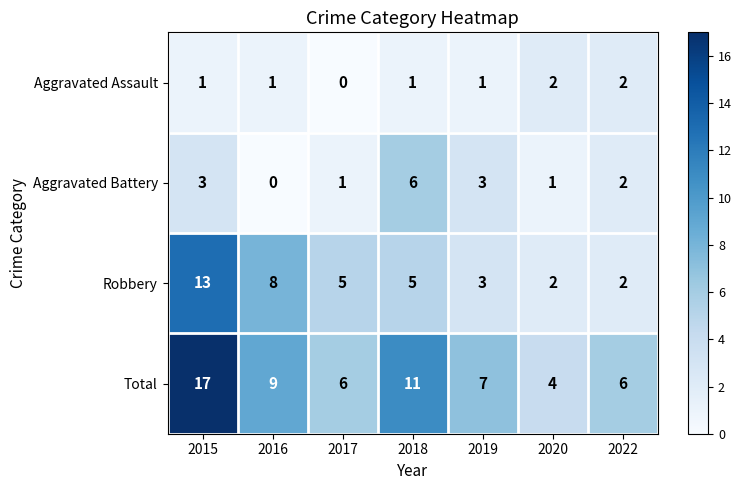

What is the sum of all Robbery values?

38